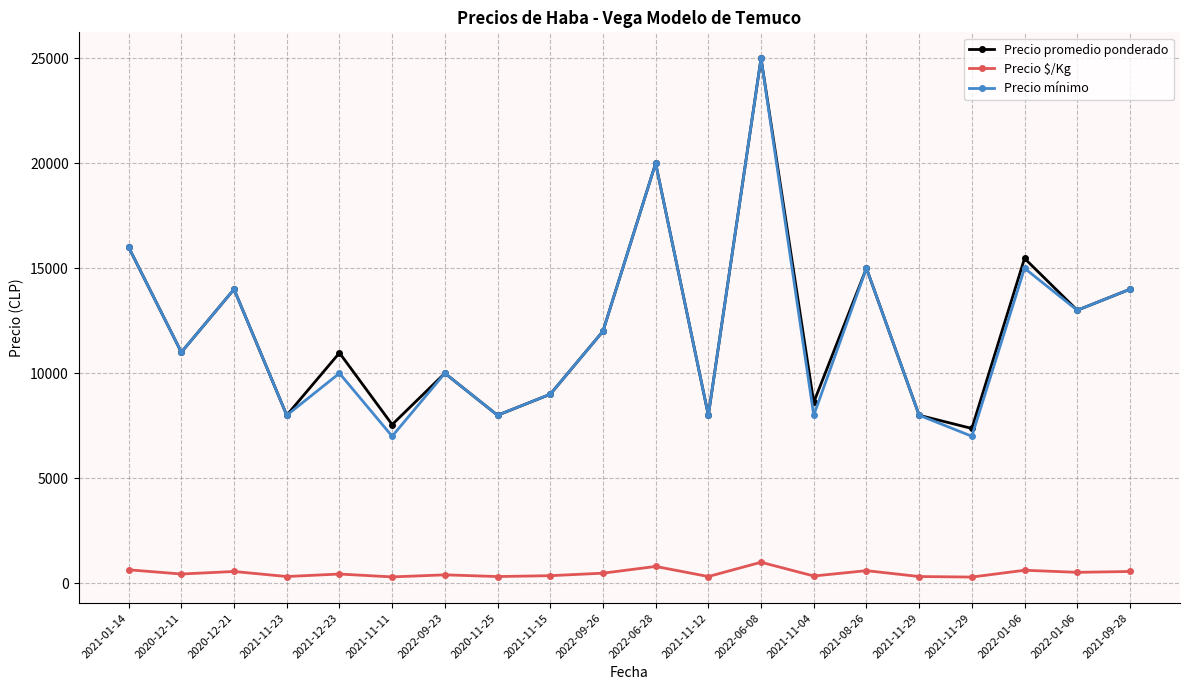

Rank the categories by Precio mínimo value from highest to lowest.

2022-06-08, 2022-06-28, 2021-01-14, 2021-08-26, 2022-01-06, 2020-12-21, 2021-09-28, 2022-01-06, 2022-09-26, 2020-12-11, 2021-12-23, 2022-09-23, 2021-11-15, 2021-11-23, 2020-11-25, 2021-11-12, 2021-11-04, 2021-11-29, 2021-11-11, 2021-11-29